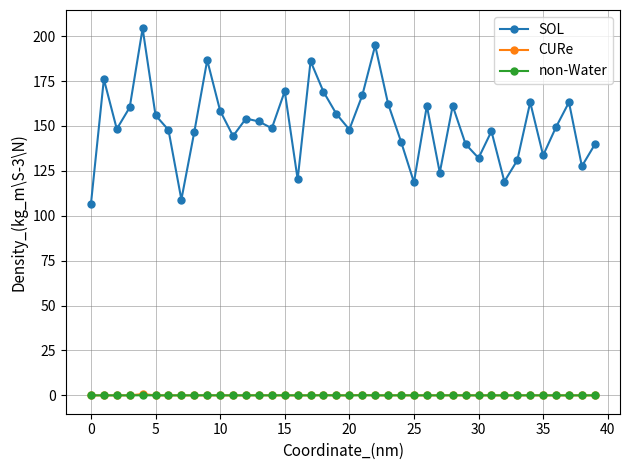

True or false: SOL and non-Water cross at least once.

False